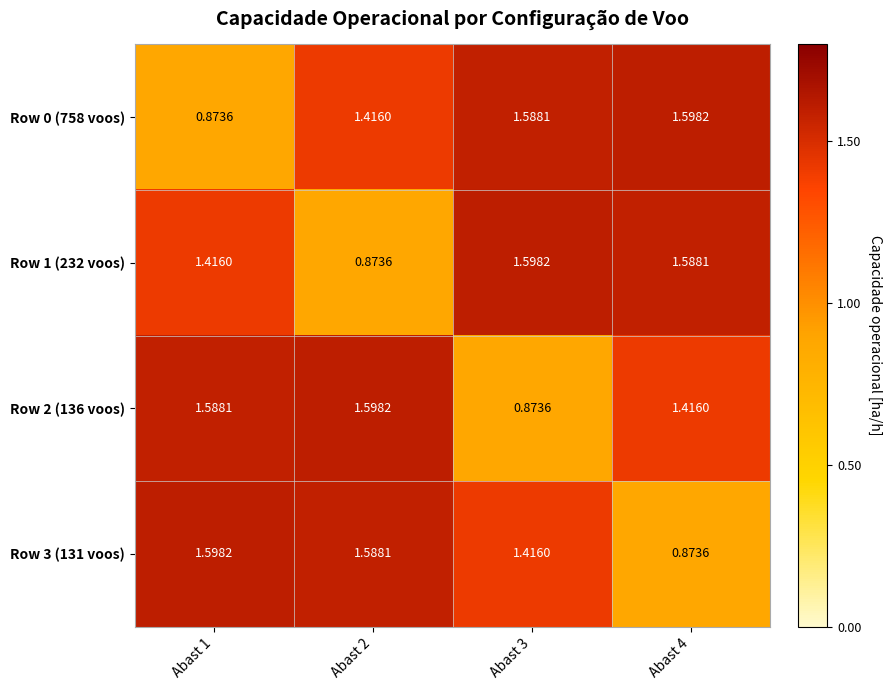

Is the value of Row 1 (232 voos) at Abast 2 greater than the value of Row 3 (131 voos) at Abast 1?

No